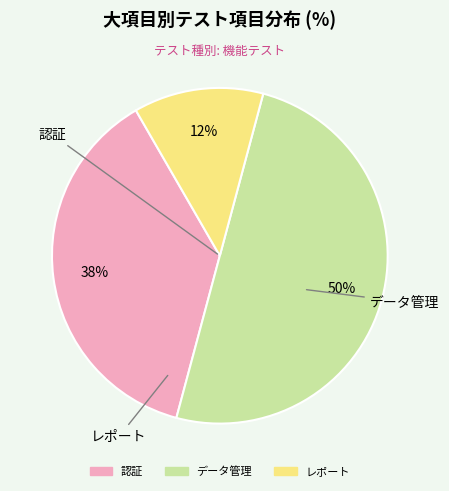

Rank the categories by value from highest to lowest.

データ管理, 認証, レポート